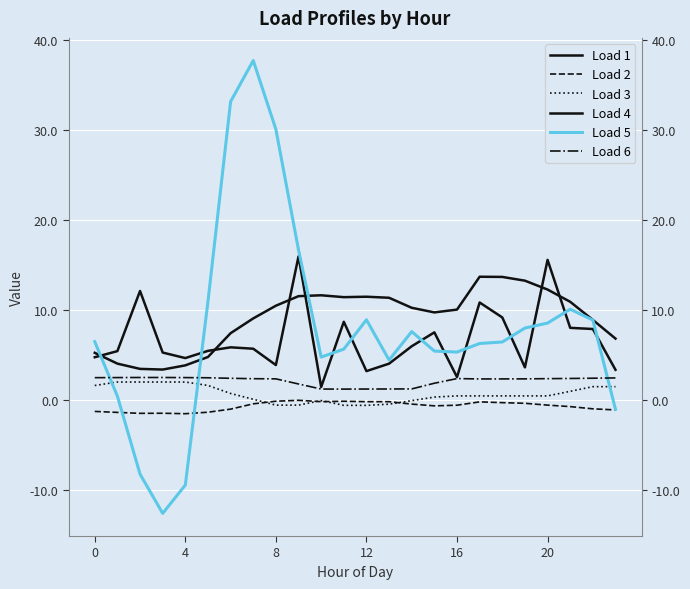

At how many categories does at least one series exceed 5?

23